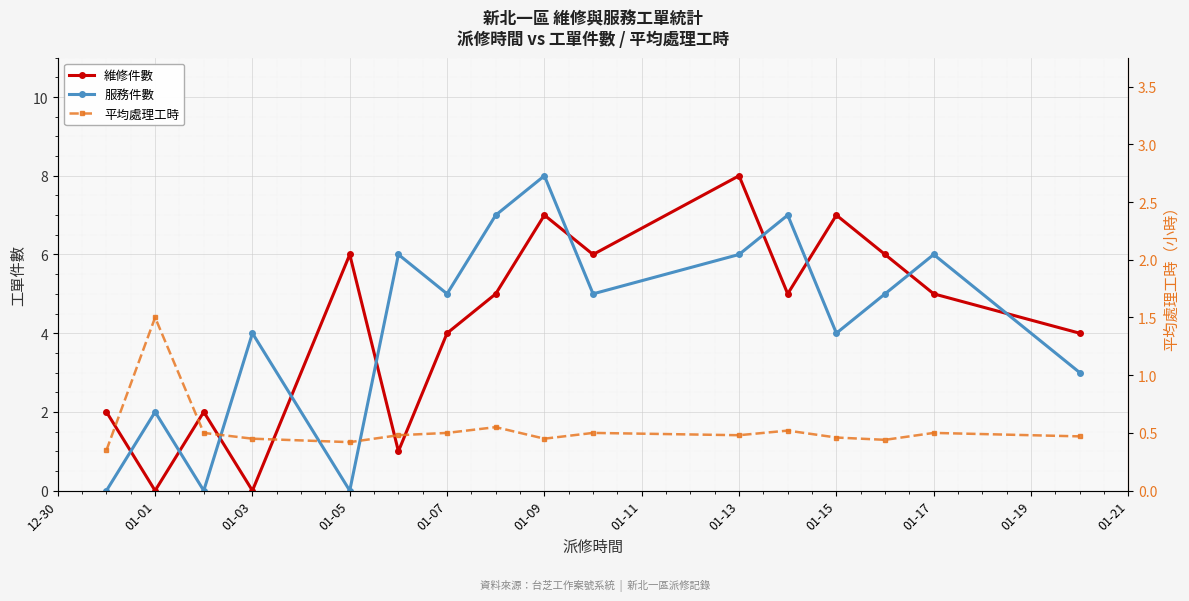

Reading left to right, what are all the values shown in this chart?

維修件數: 2.0	0.0	2.0	0.0	6.0	1.0	4.0	5.0	7.0	6.0	8.0	5.0	7.0	6.0	5.0	4.0
服務件數: 0.0	2.0	0.0	4.0	0.0	6.0	5.0	7.0	8.0	5.0	6.0	7.0	4.0	5.0	6.0	3.0
平均處理工時: 0.3	1.5	0.5	0.5	0.4	0.5	0.5	0.6	0.5	0.5	0.5	0.5	0.5	0.4	0.5	0.5